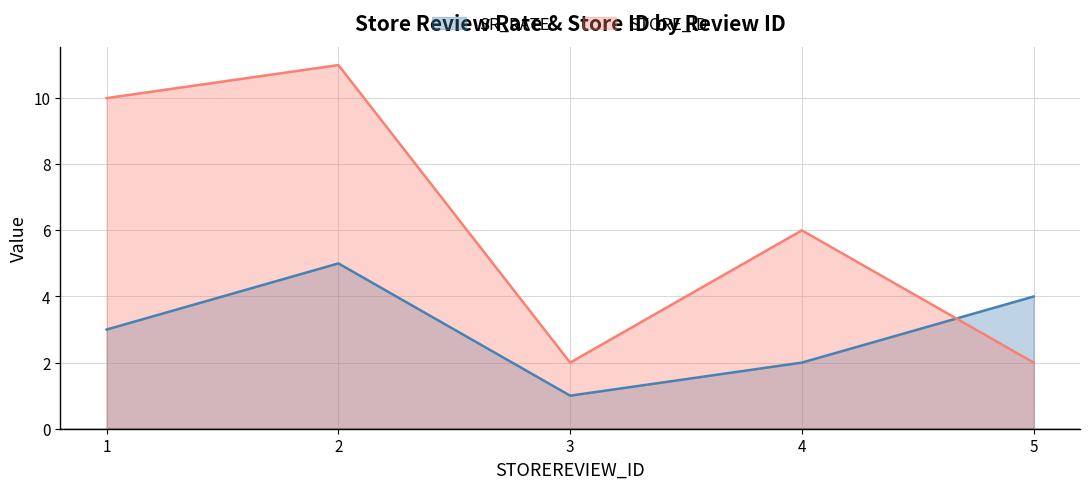

How many values in the STORE_ID series exceed 6?

2